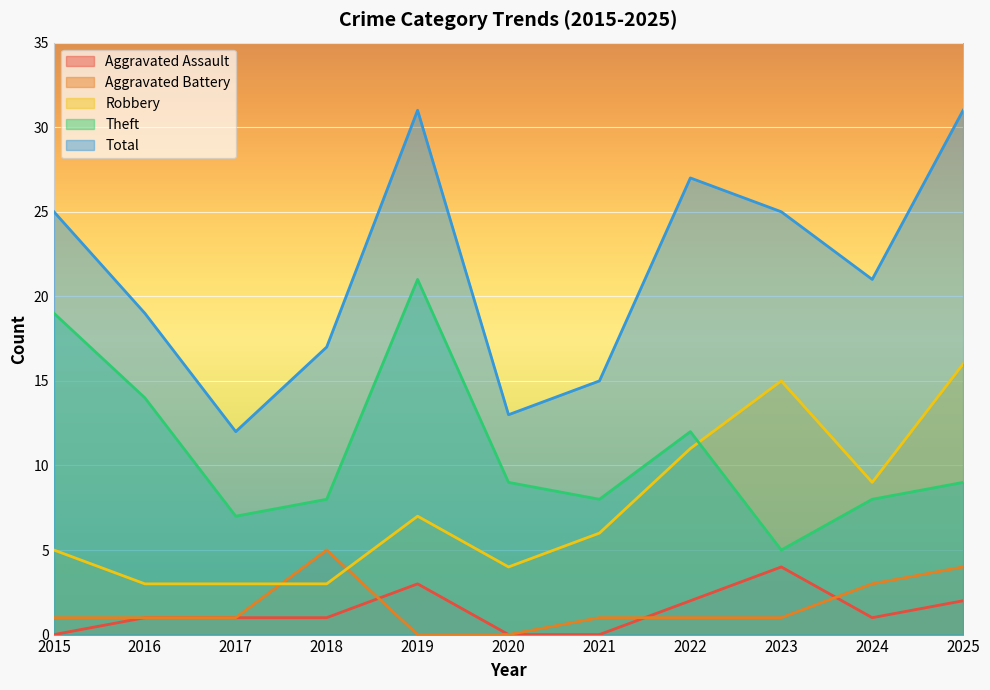

At 2015, list the series in order from smallest to largest.

Aggravated Assault, Aggravated Battery, Robbery, Theft, Total